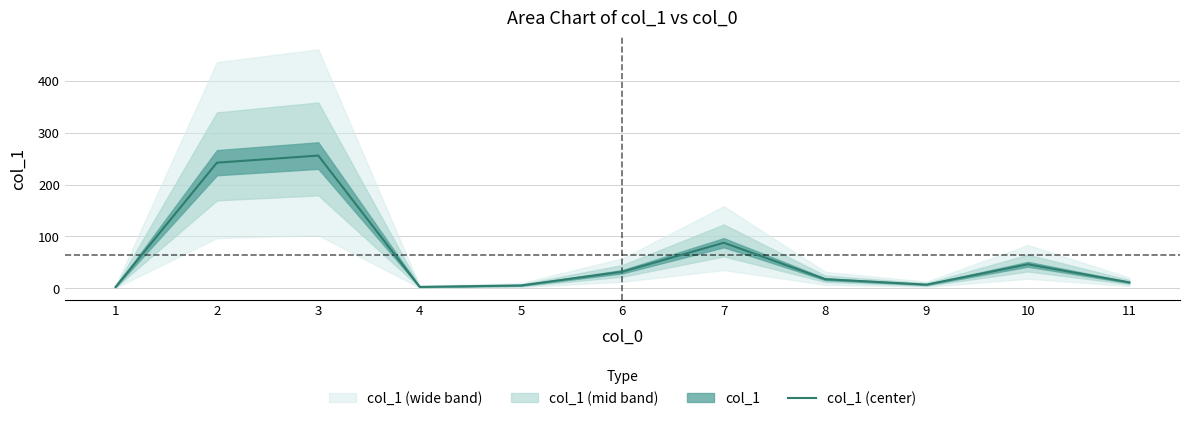

How many data points are less than 17?

5